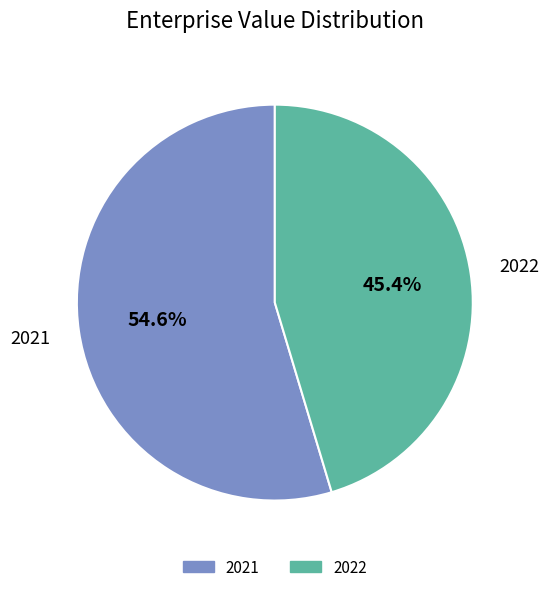

Is it true that 2022 is 60% of the pie?

False